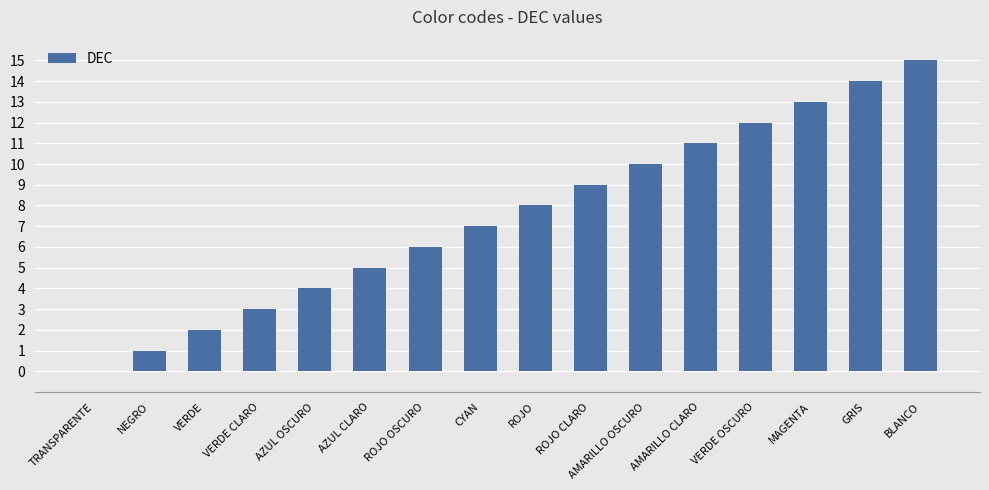

True or false: the data shows 2 at VERDE.

True